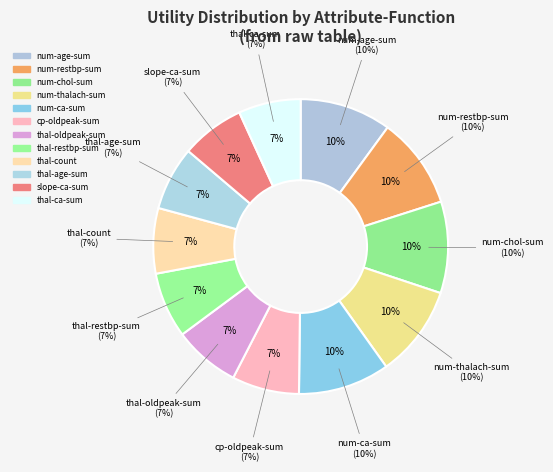

What portion of the pie excludes cp-oldpeak-sum?

92.6%